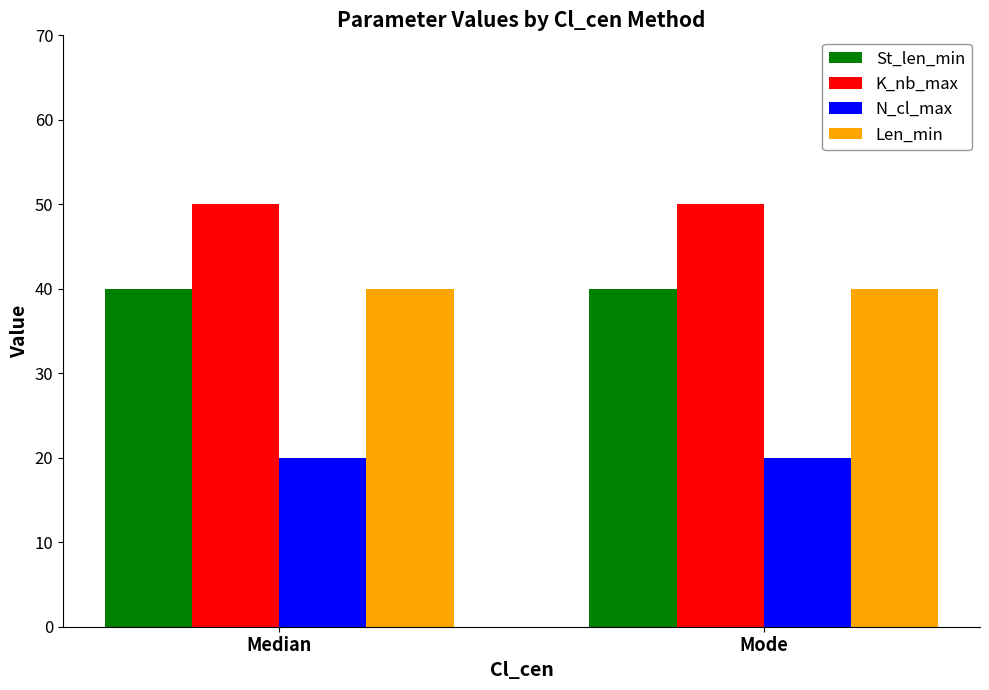

The Len_min series shows 66 at Mode. True or false?

False